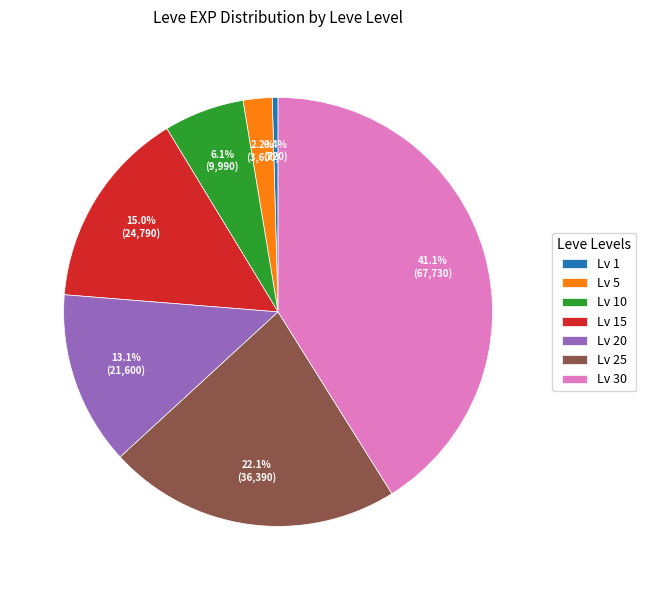

Rank the categories by value from highest to lowest.

Lv 30, Lv 25, Lv 15, Lv 20, Lv 10, Lv 5, Lv 1